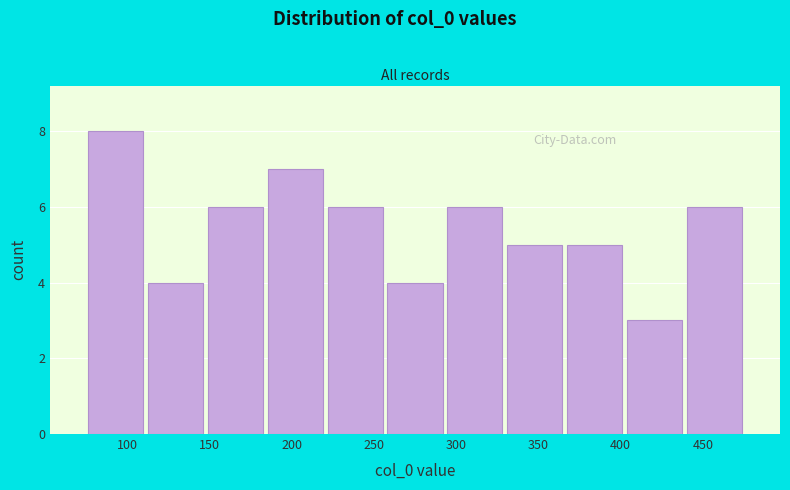

Reading left to right, list every bar in this chart as the range it spans on the x-axis followed by its height. Neither the bar edges nor the heights are printed on the chart, so give them approximately, as read against the axes.

75 to 110: 8
110 to 150: 4
150 to 185: 6
185 to 220: 7
220 to 255: 6
255 to 295: 4
295 to 330: 6
330 to 365: 5
365 to 400: 5
400 to 440: 3
440 to 475: 6